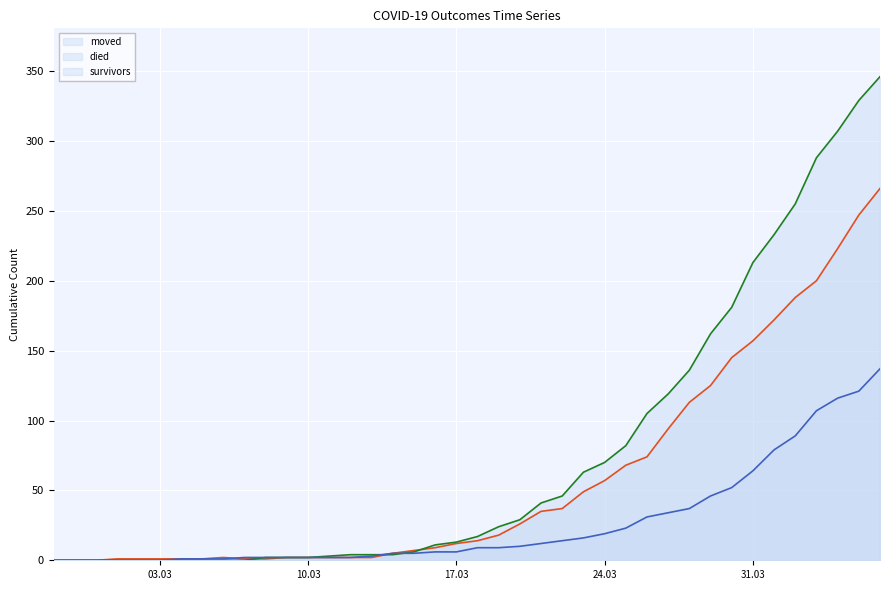

What is the highest value of the moved series?

266